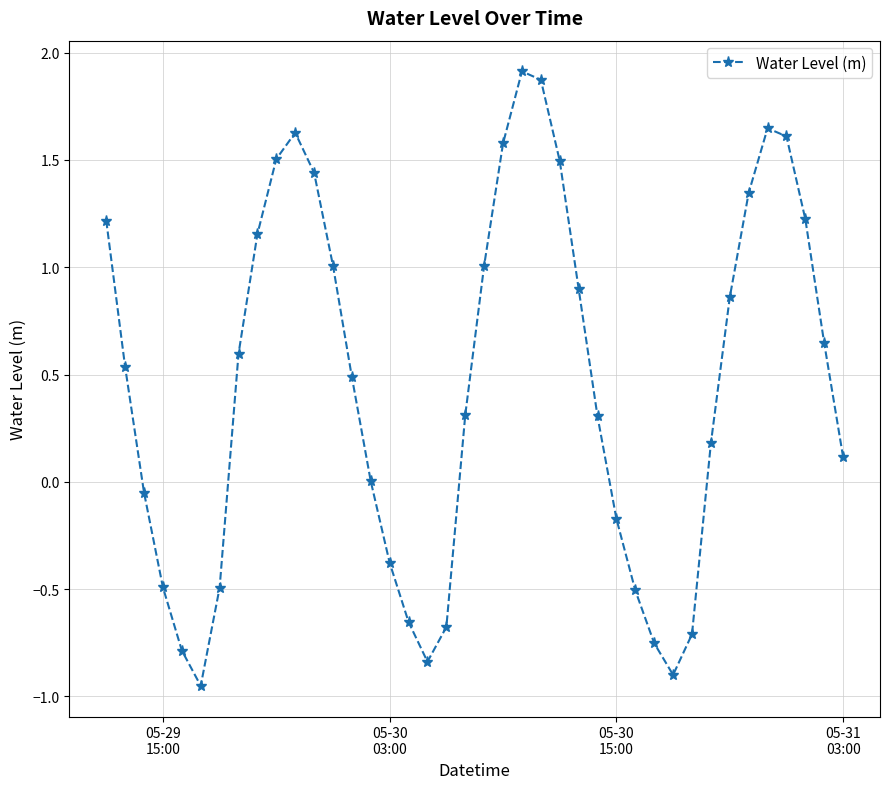

What is the maximum value shown in the chart?

1.9